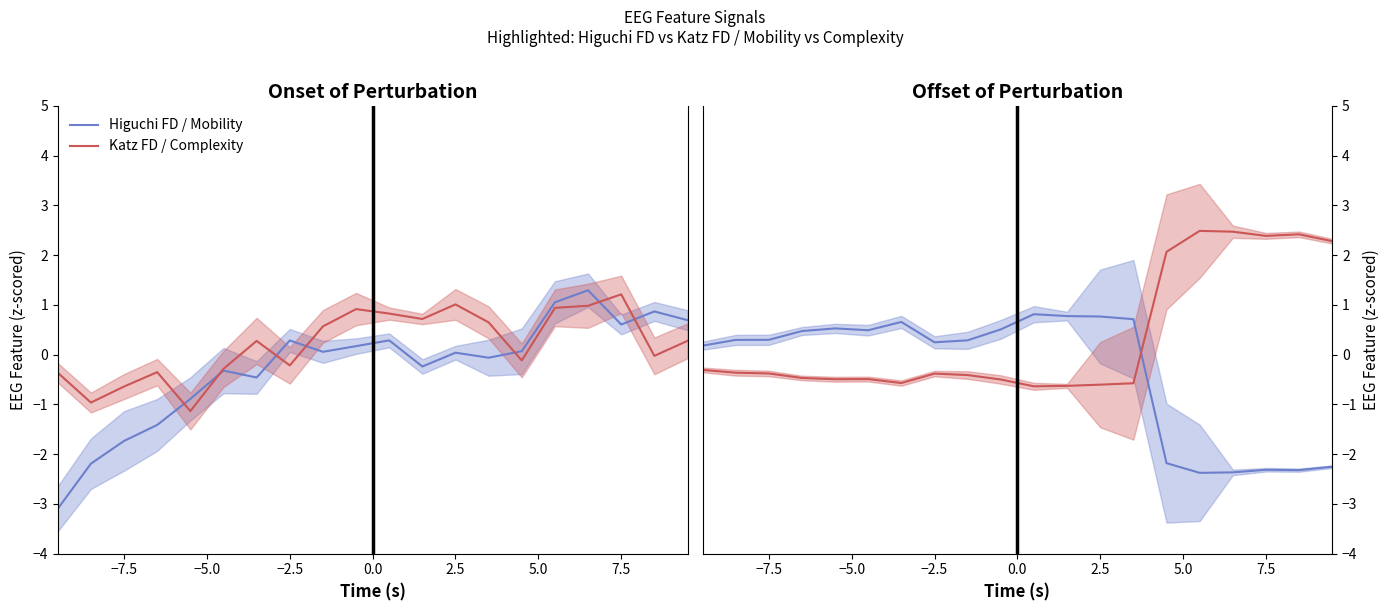

What are all the series names shown in the legend?

Higuchi FD / Mobility, Katz FD / Complexity